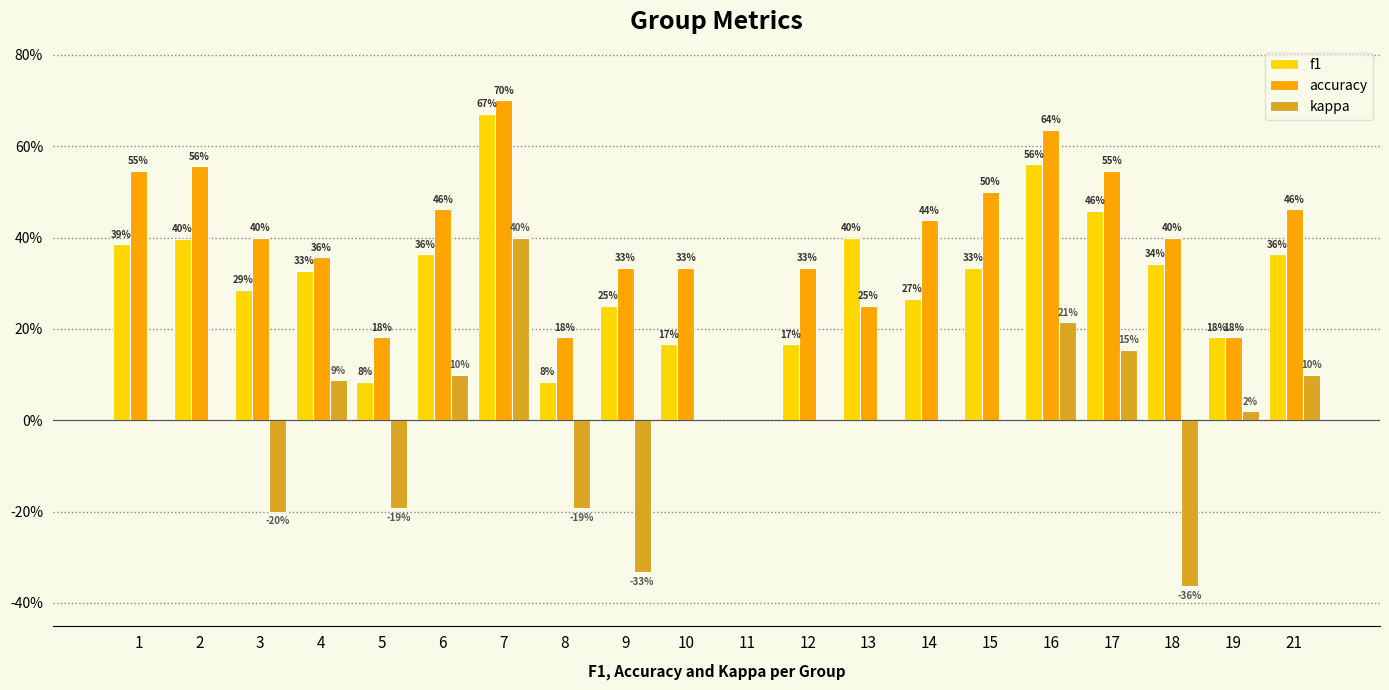

What are all the series names shown in the legend?

f1, accuracy, kappa